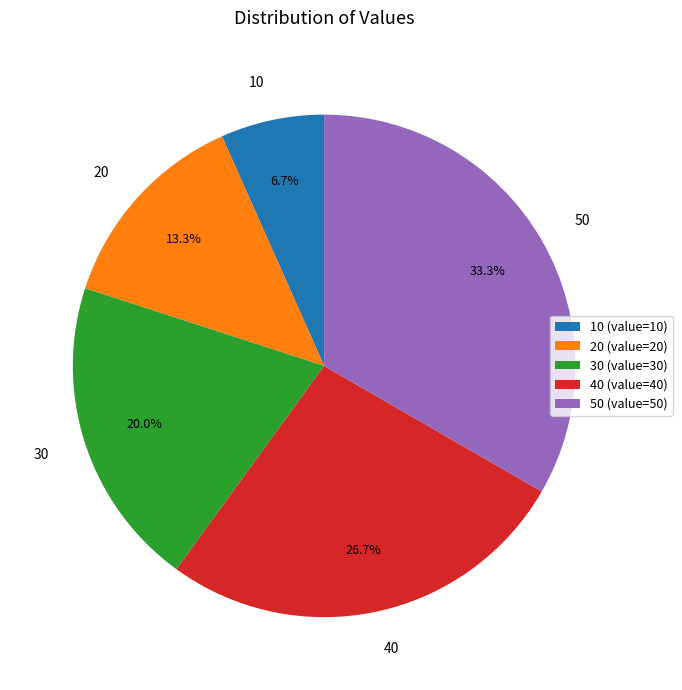

To the nearest percent, what percentage of the pie is 20?

13%